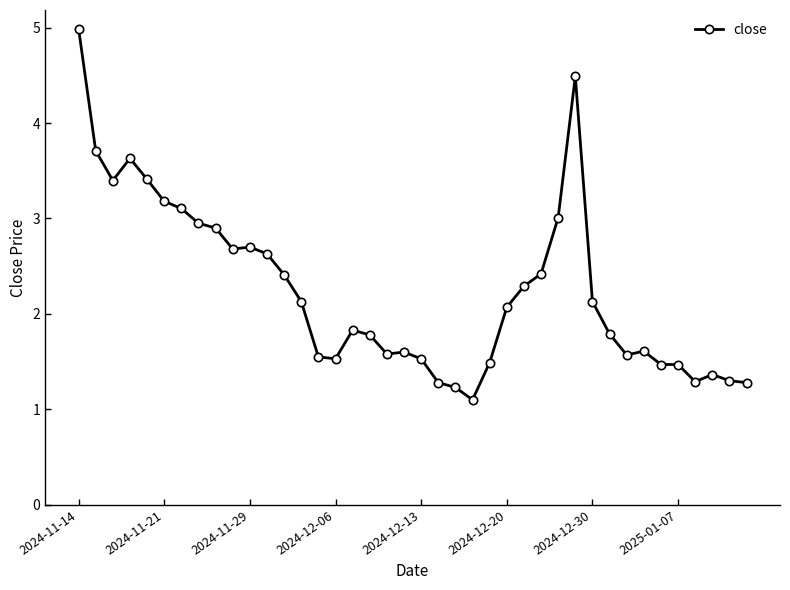

Count the number of values greater than 2.

20